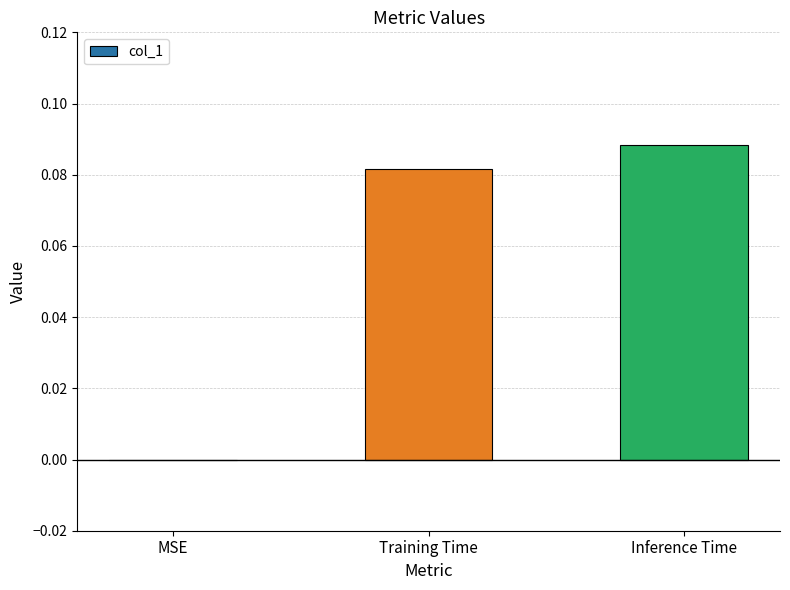

How many data points are above 0?

2